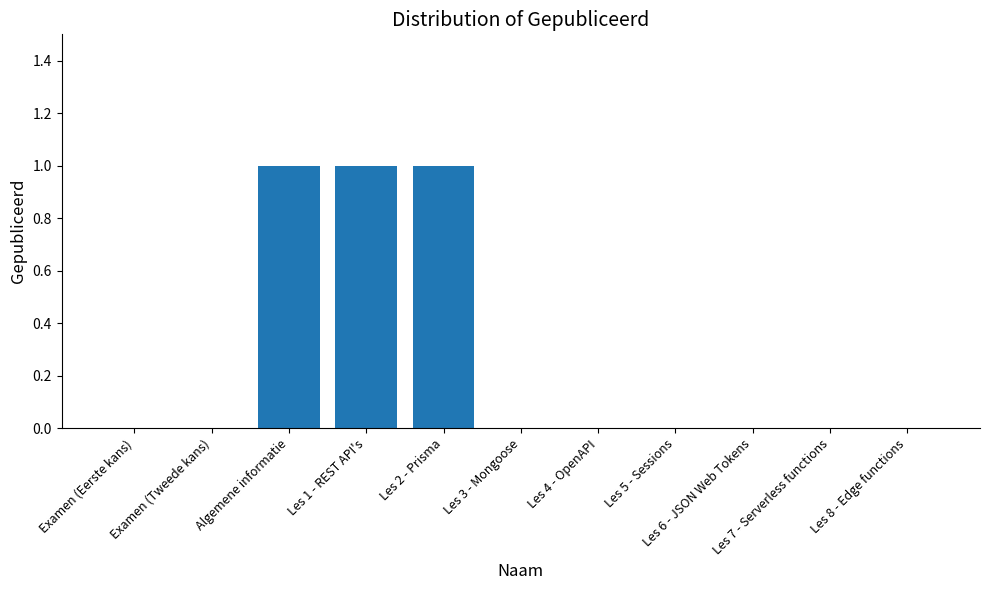

Count the number of data series in this chart.

1